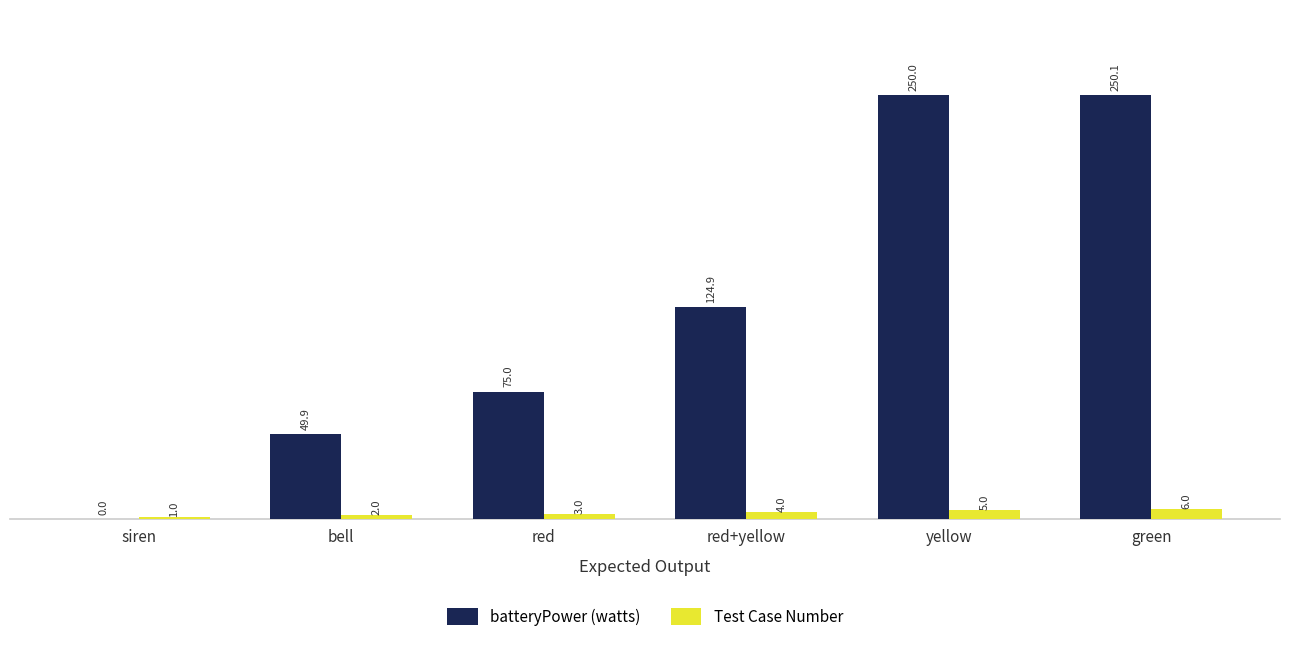

What is the total value across all series at red?

78.0